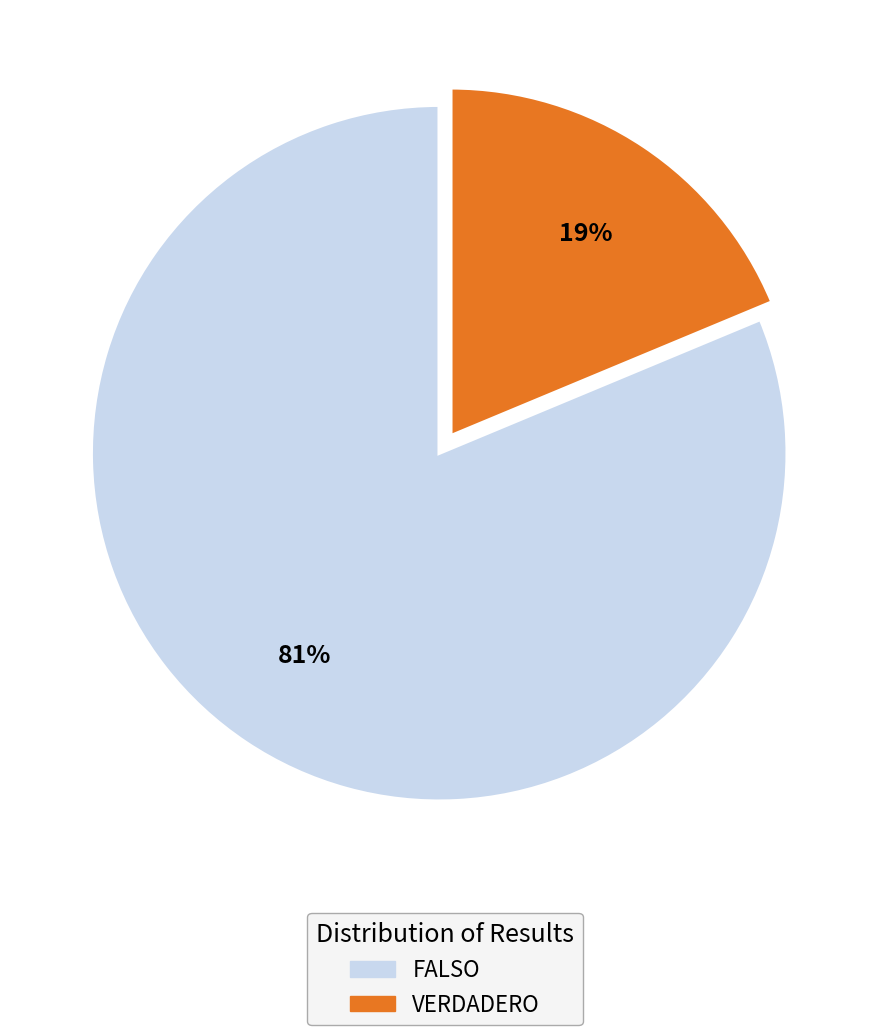

How many slices are in this pie chart?

2